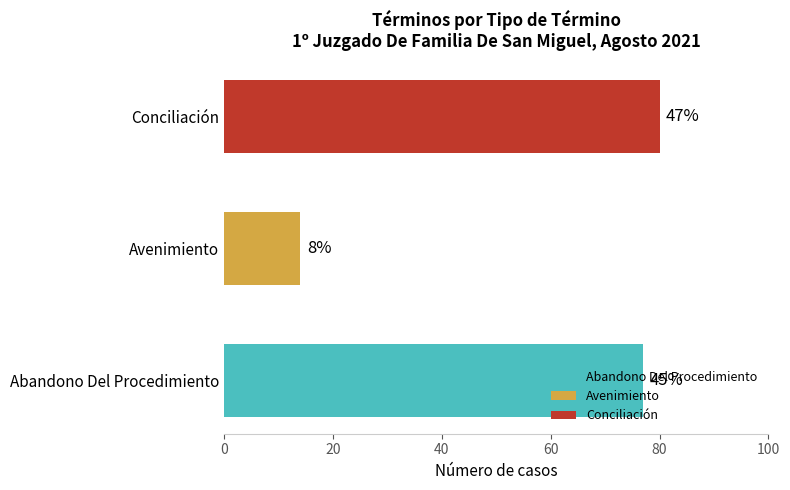

Are the bars horizontal?

Yes